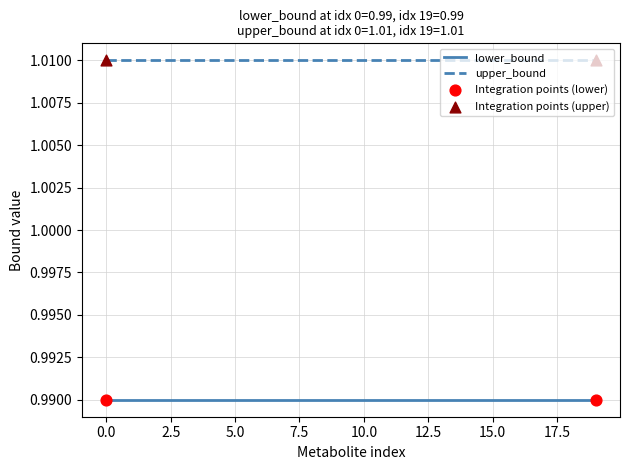

Which series has the largest total across all categories?

upper_bound